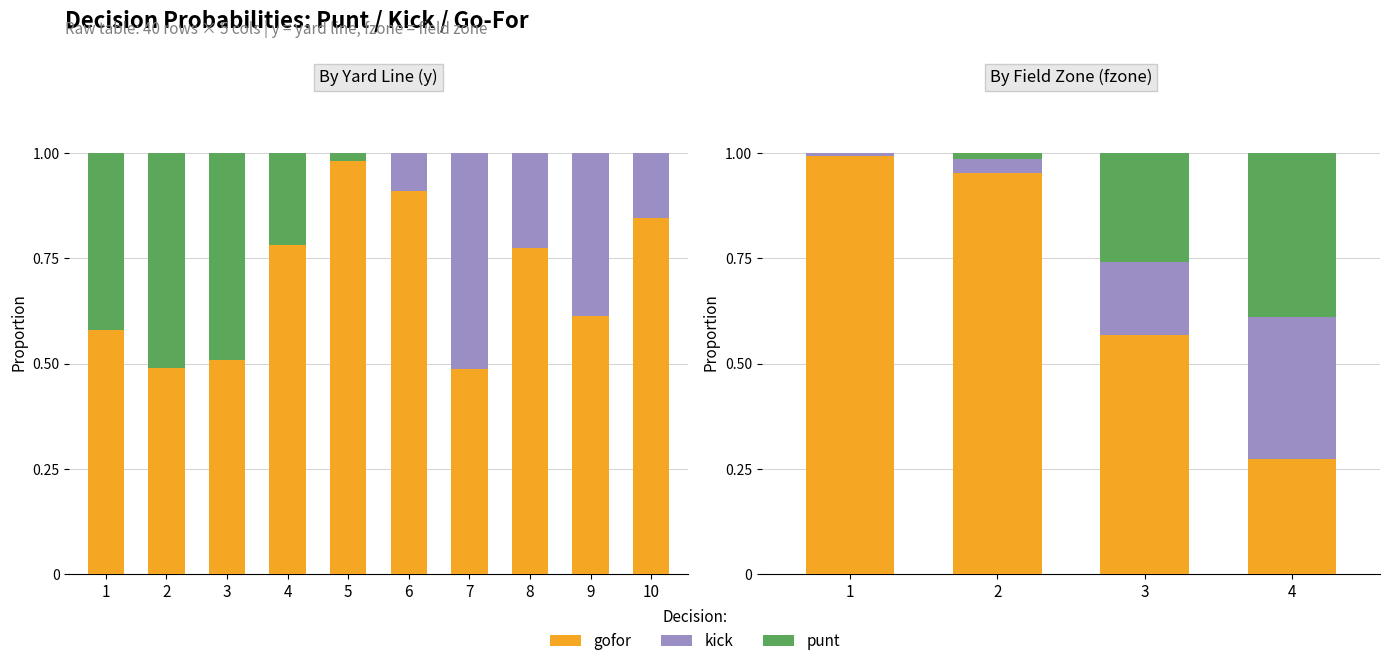

How many series are shown in this chart?

3